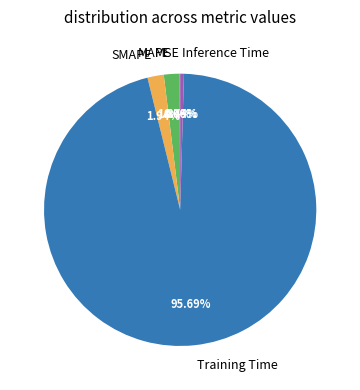

Does Training Time account for over 50% of the chart?

Yes